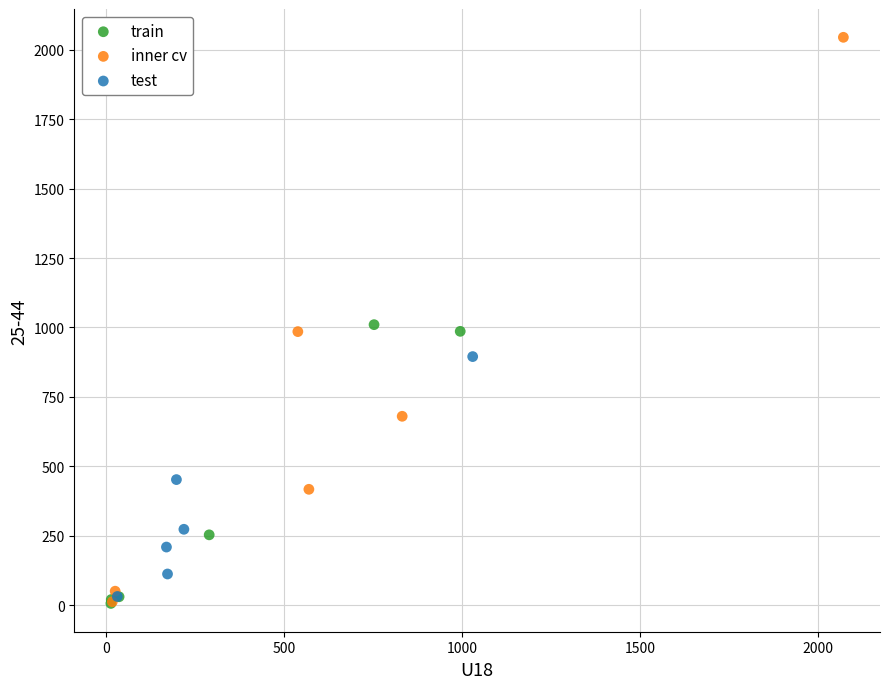

Which series has the largest Y range (max minus min)?

inner cv